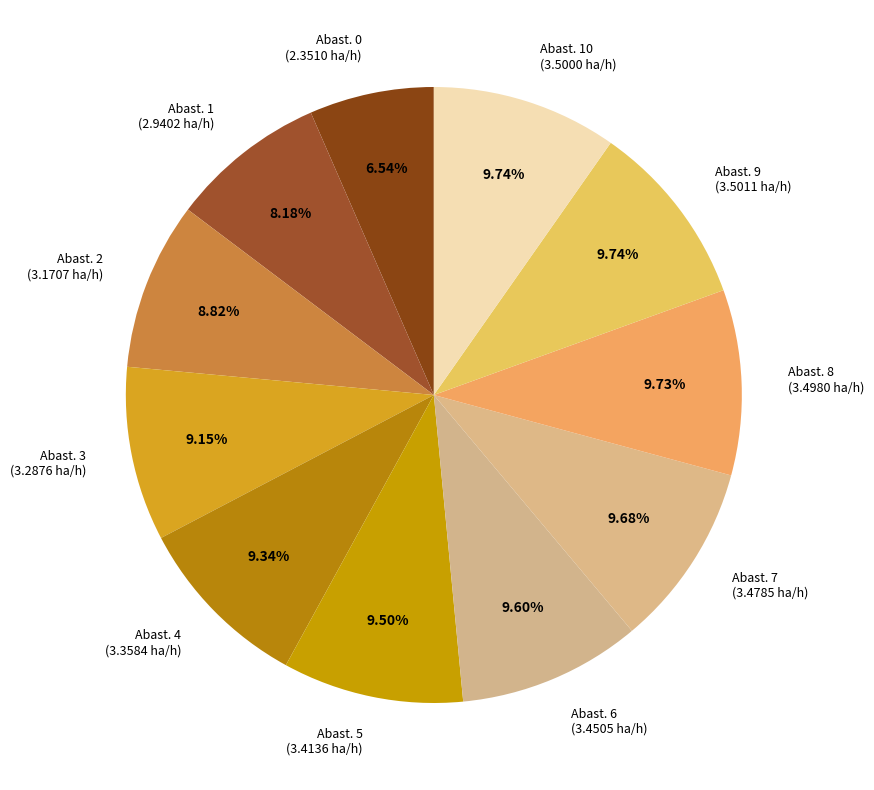

Count the number of slices in the pie.

11